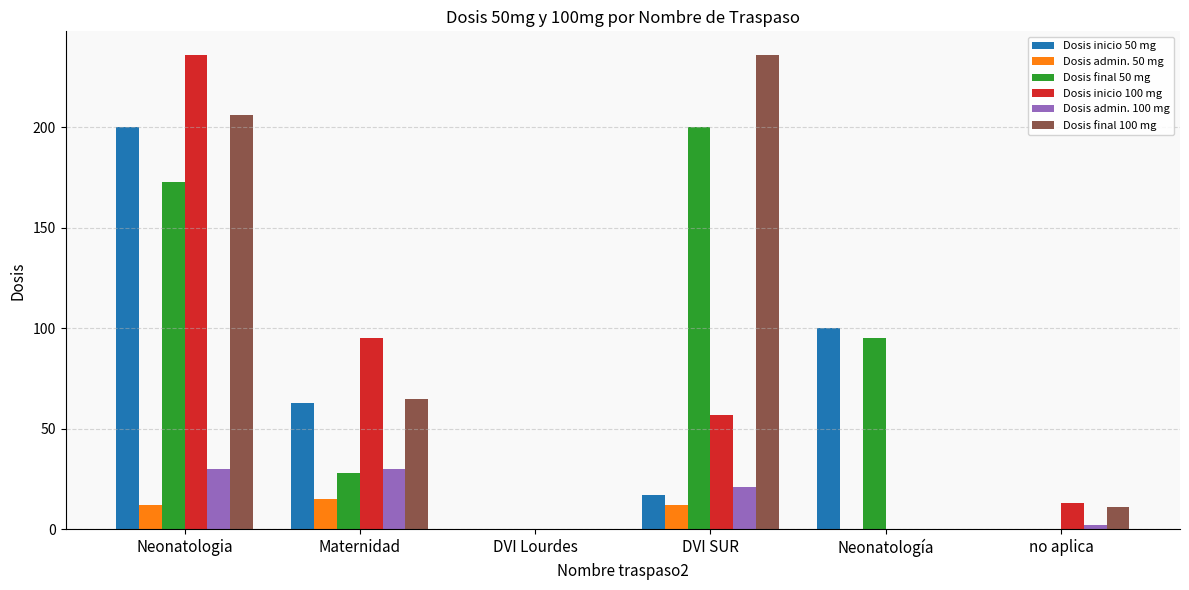

Reading right to left, extract all data points from this chart.

Dosis inicio 50 mg: 0	100	17	0	63	200
Dosis admin. 50 mg: 0	0	12	0	15	12
Dosis final 50 mg: 0	95	200	0	28	173
Dosis inicio 100 mg: 13	0	57	0	95	236
Dosis admin. 100 mg: 2	0	21	0	30	30
Dosis final 100 mg: 11	0	236	0	65	206